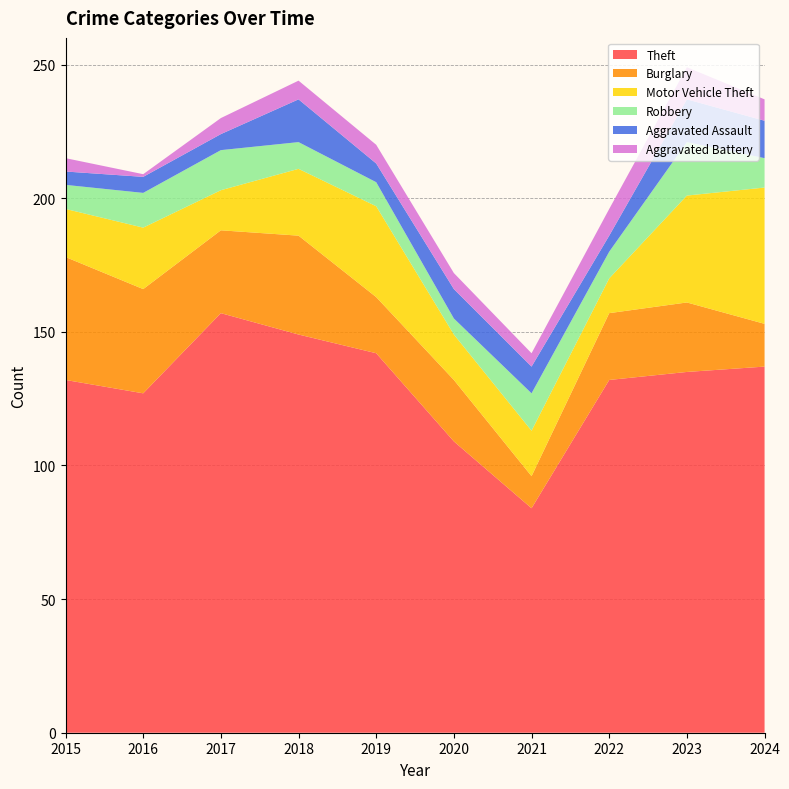

Reading left to right, transcribe all the data shown in this chart.

Theft: 2015=132	2016=127	2017=157	2018=149	2019=142	2020=109	2021=84	2022=132	2023=135	2024=137
Burglary: 2015=46	2016=39	2017=31	2018=37	2019=21	2020=23	2021=12	2022=25	2023=26	2024=16
Motor Vehicle Theft: 2015=18	2016=23	2017=15	2018=25	2019=34	2020=17	2021=17	2022=13	2023=40	2024=51
Robbery: 2015=9	2016=13	2017=15	2018=10	2019=9	2020=6	2021=14	2022=10	2023=20	2024=11
Aggravated Assault: 2015=5	2016=6	2017=6	2018=16	2019=7	2020=11	2021=10	2022=6	2023=16	2024=14
Aggravated Battery: 2015=5	2016=1	2017=6	2018=7	2019=7	2020=6	2021=5	2022=10	2023=12	2024=8